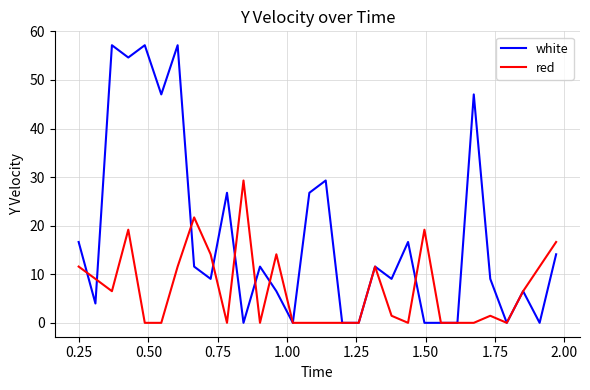

List the series in order of their overall mean, lowest first.

red, white